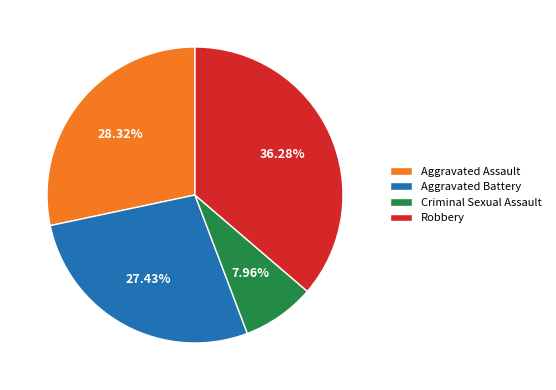

Count the number of slices in the pie.

4